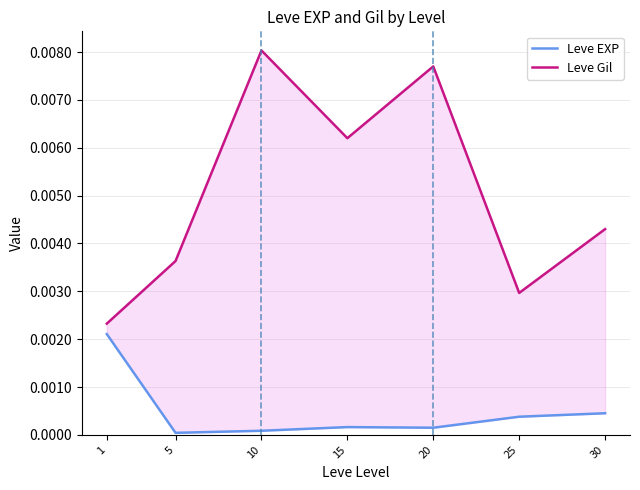

What are all the series names shown in the legend?

Leve EXP, Leve Gil